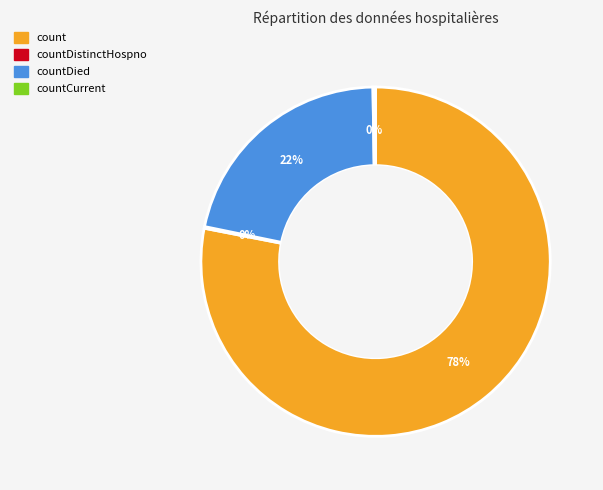

To the nearest percent, what is the average slice percentage?

25%